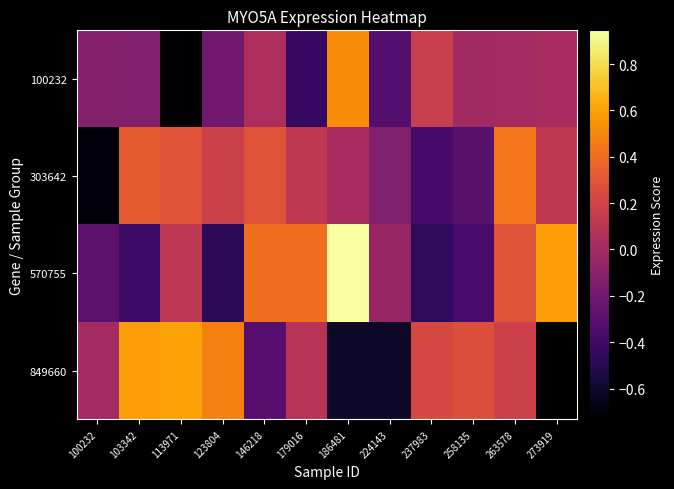

The 100232 series shows -0.0 at 258135. True or false?

False